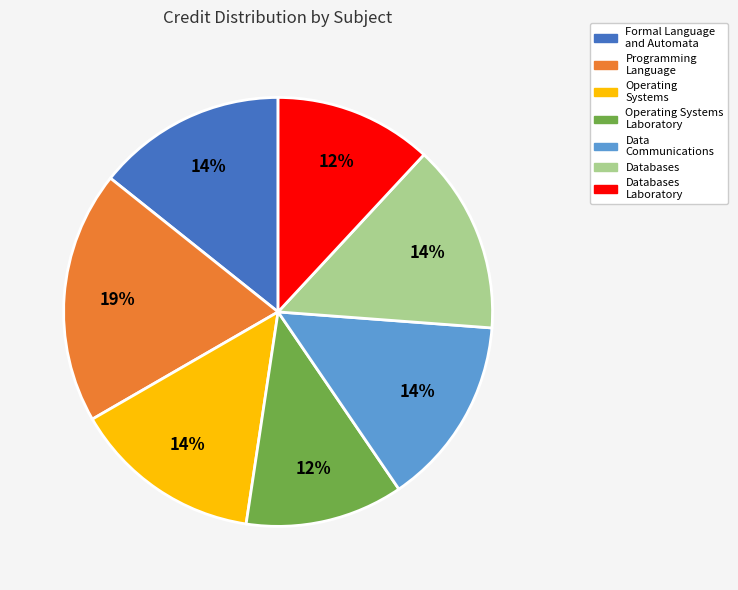

To the nearest percent, what is the average slice percentage?

14%